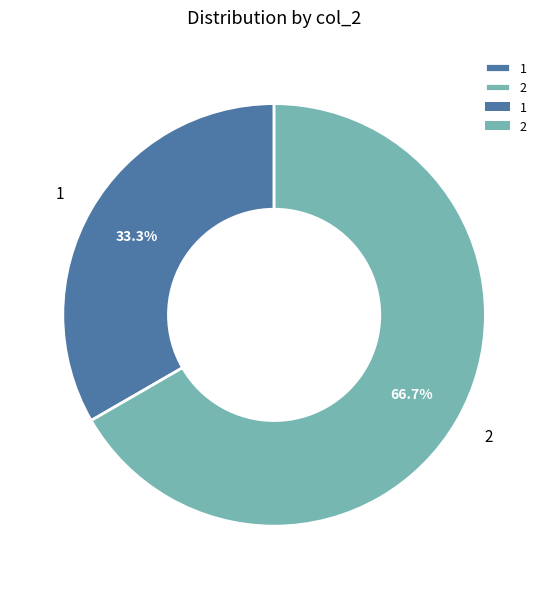

The 2 slice represents 54% of the pie. True or false?

False